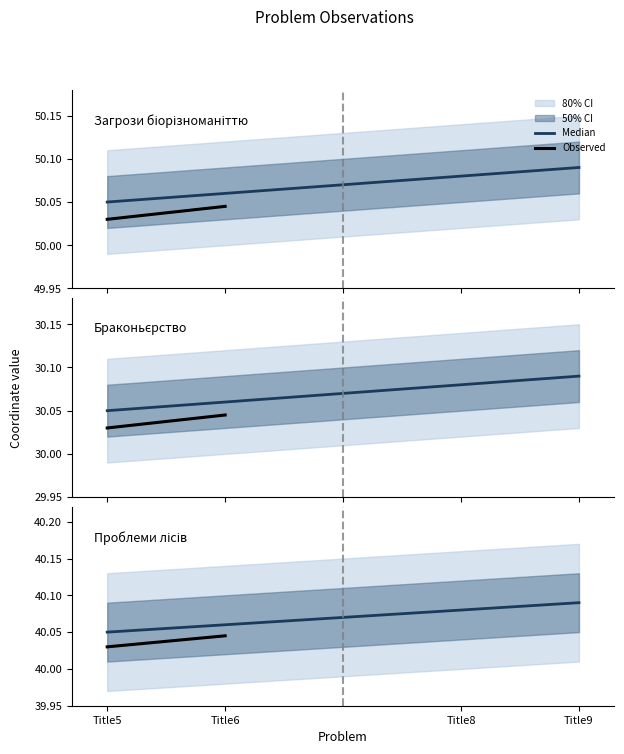

Between Title6 and Title8, which is larger?

Title8